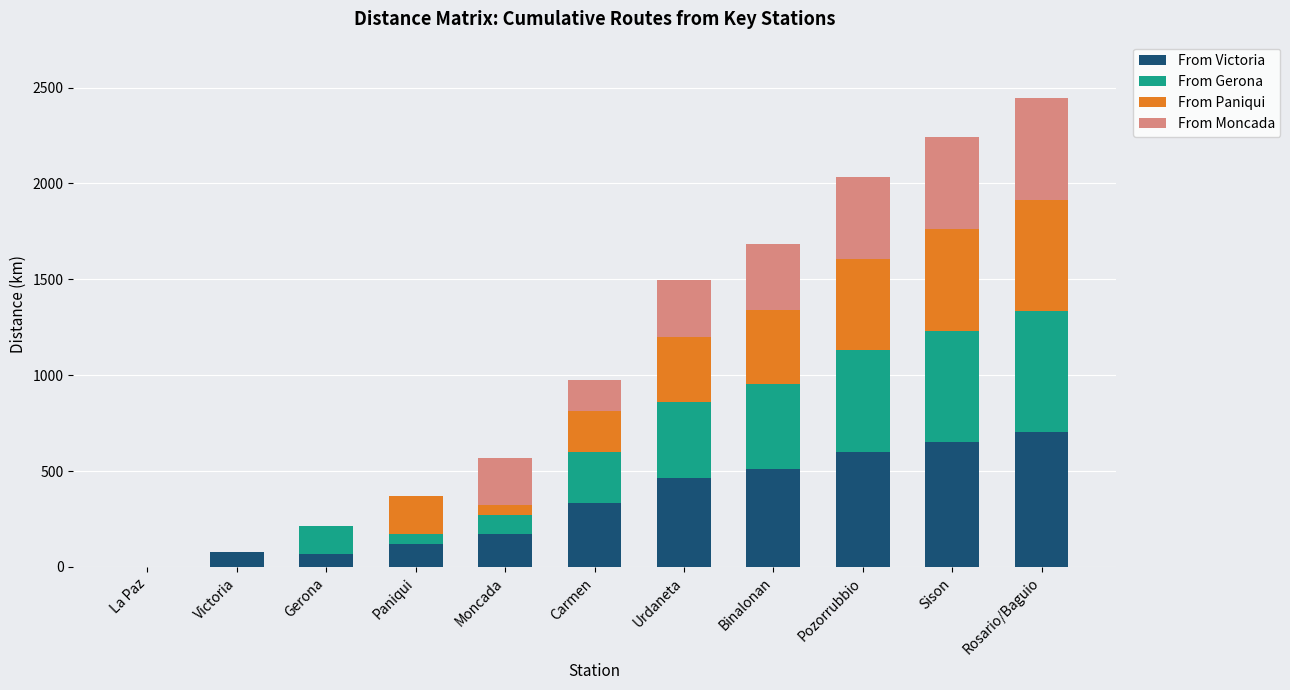

Is it true that From Victoria equals 1032 at Rosario/Baguio?

False